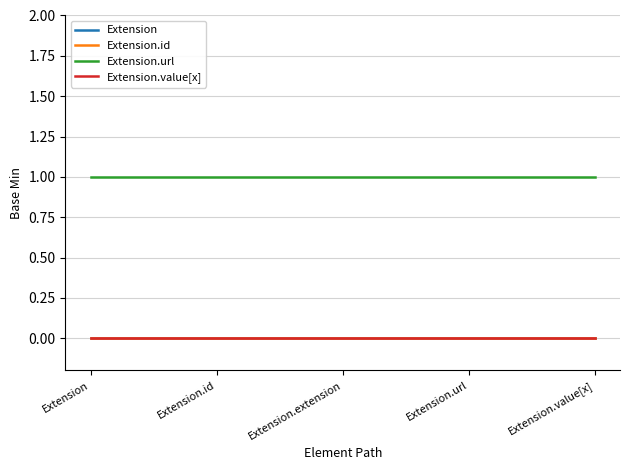

At how many categories does at least one series exceed 0?

5